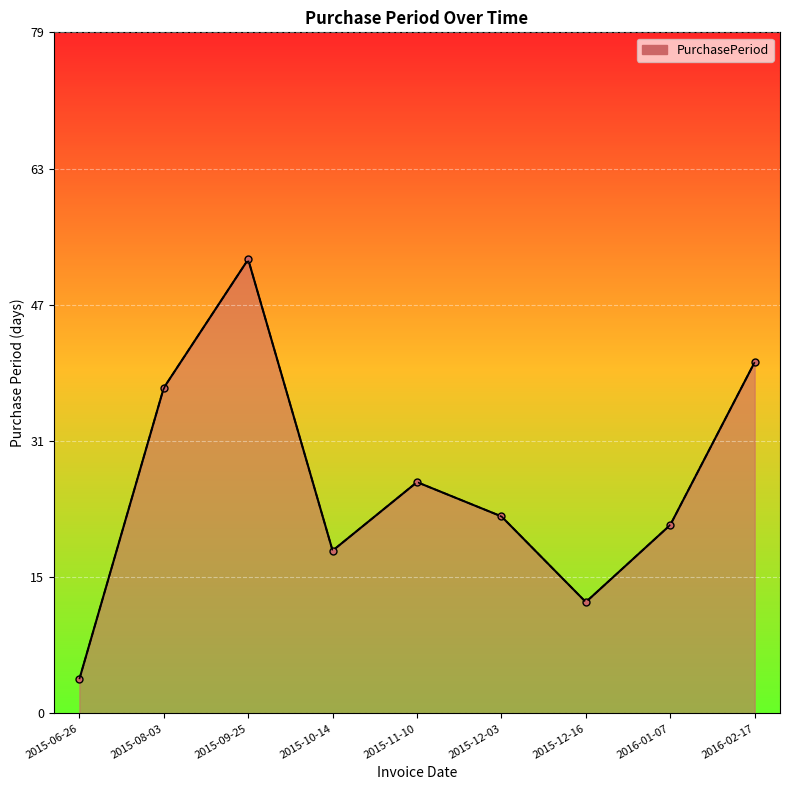

How many series are shown in this chart?

1